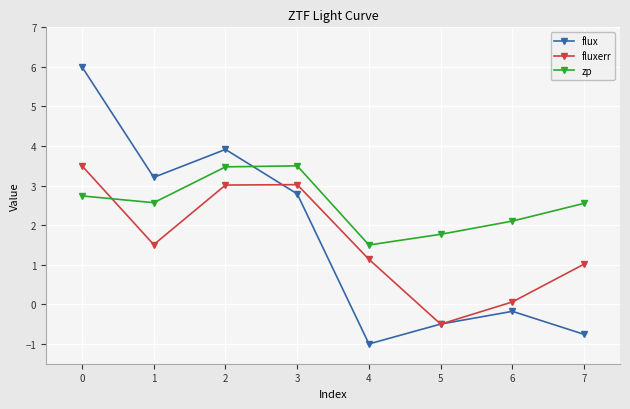

What is the sum of all flux values?

13.5